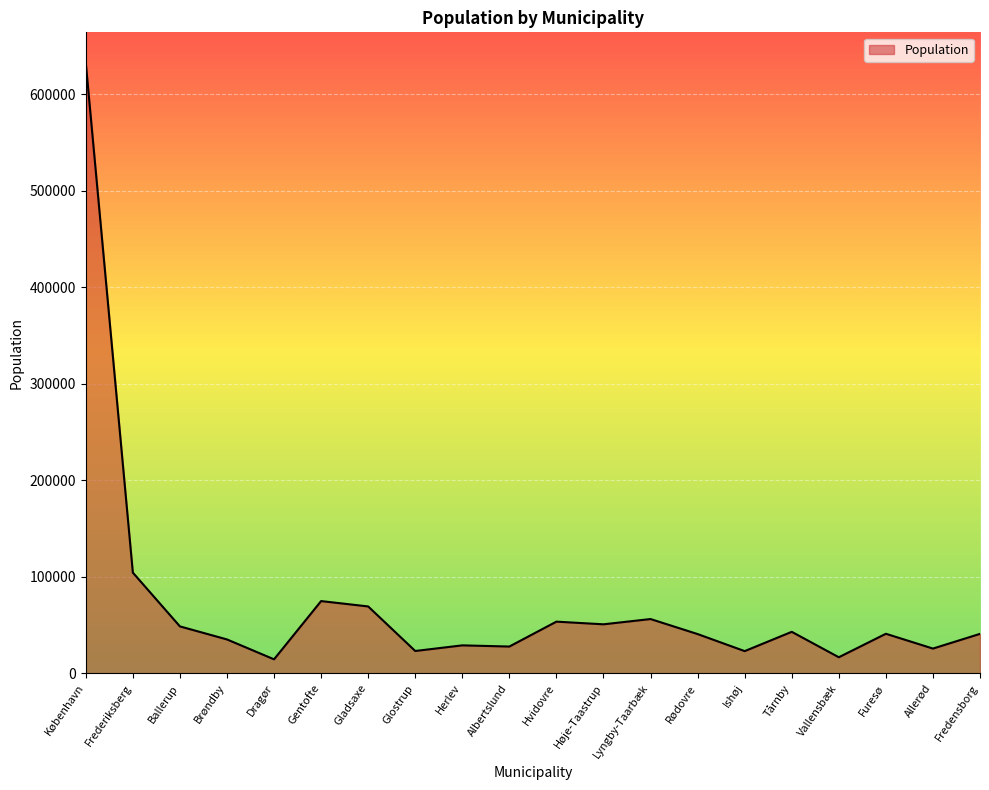

At which category does the chart reach its peak across all series?

København